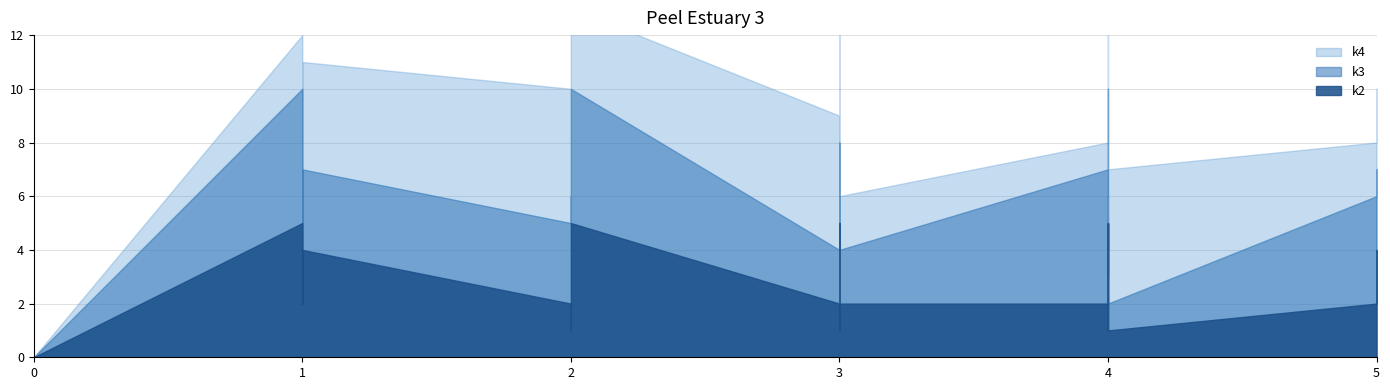

What is the value of the k3 point at the 7th from the left?

5